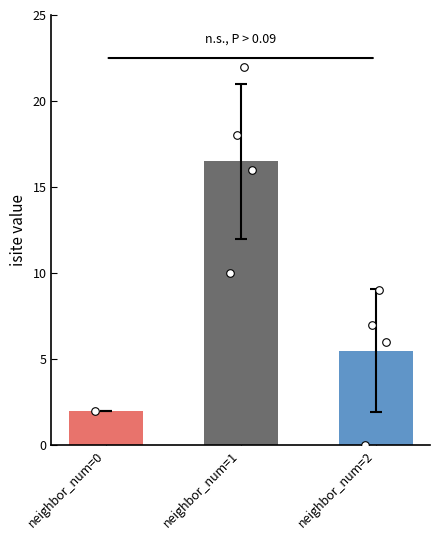

Which has a higher value, 1 or 1?

1